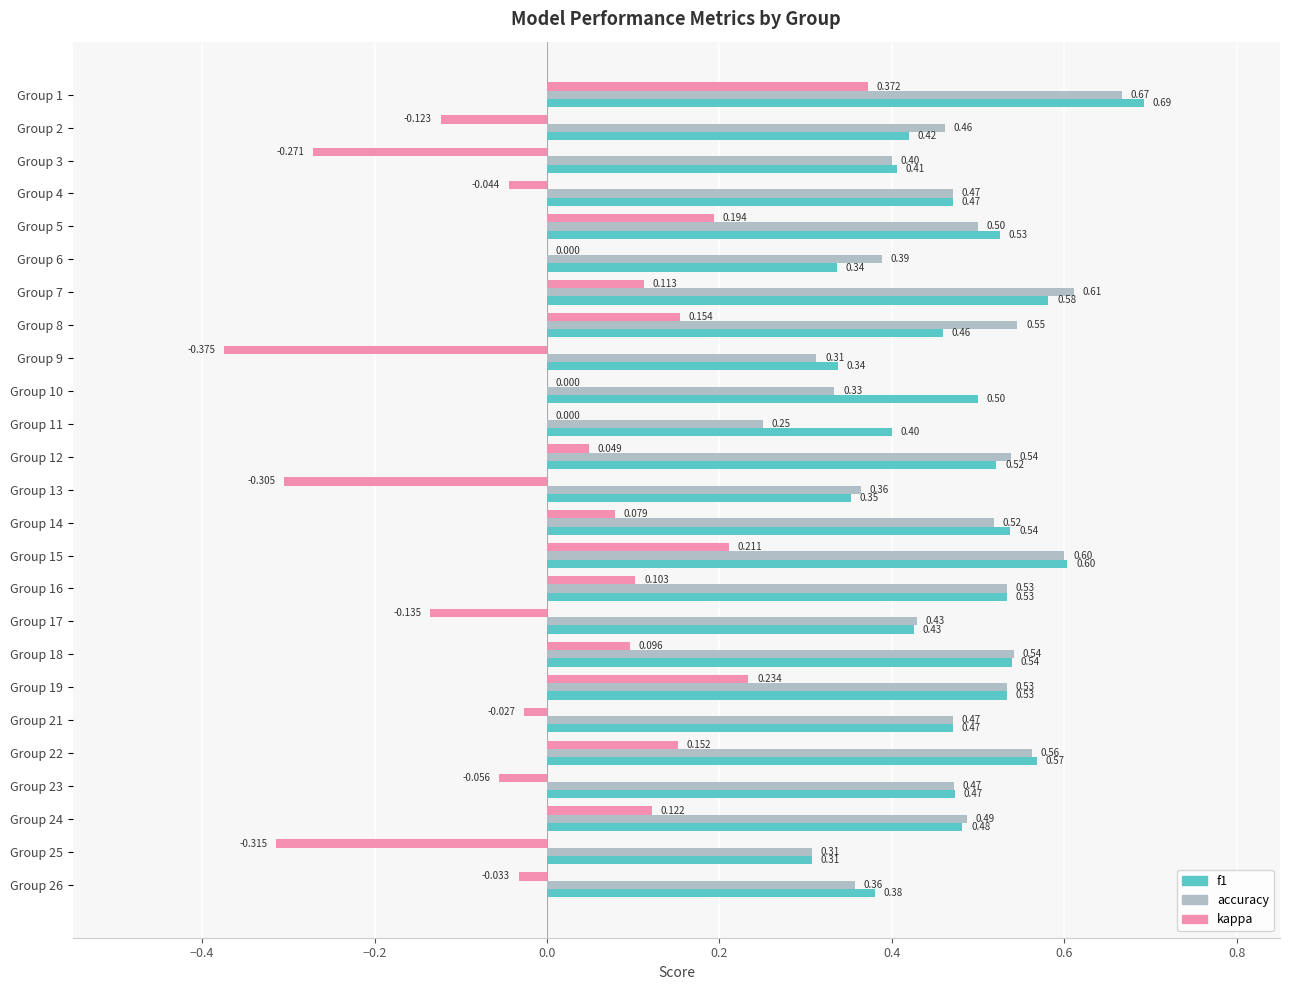

What is the average value of the f1 series?

0.5